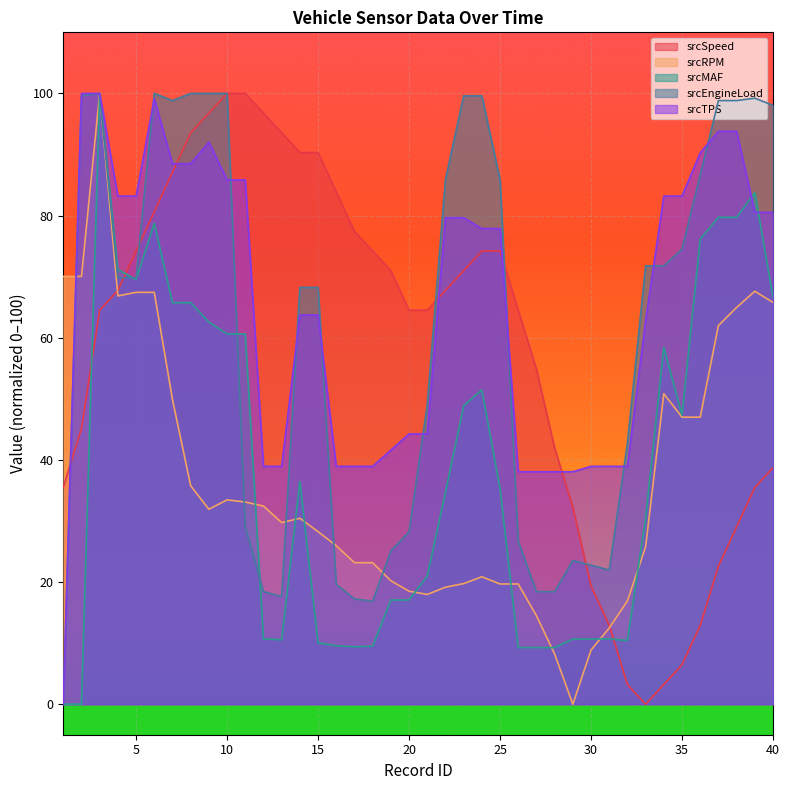

How many interior local valleys does the srcMAF series have?

5